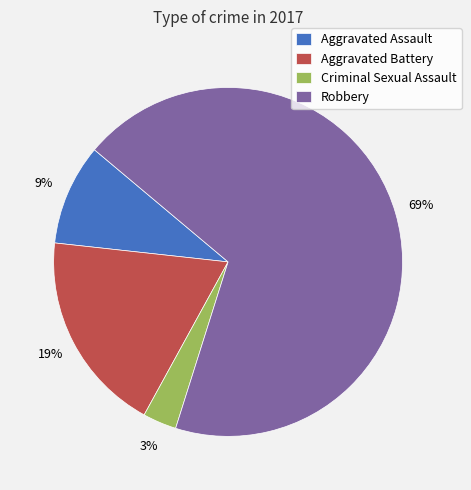

To the nearest percent, what percentage of the pie is Criminal Sexual Assault?

3%